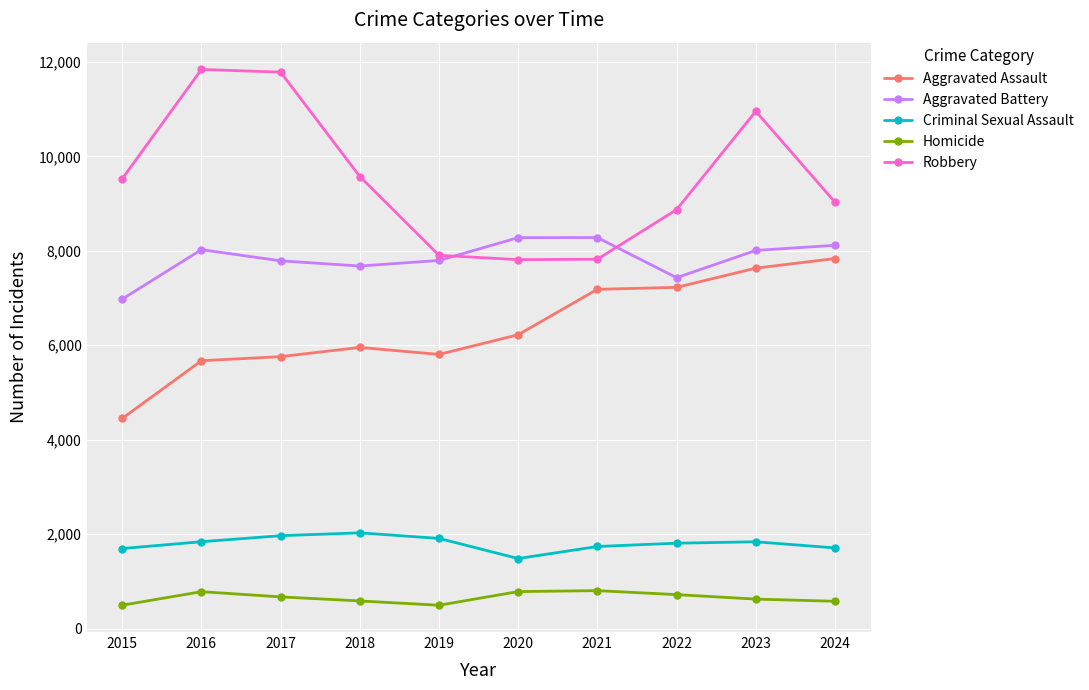

Is this an area chart (filled region under the line)?

No